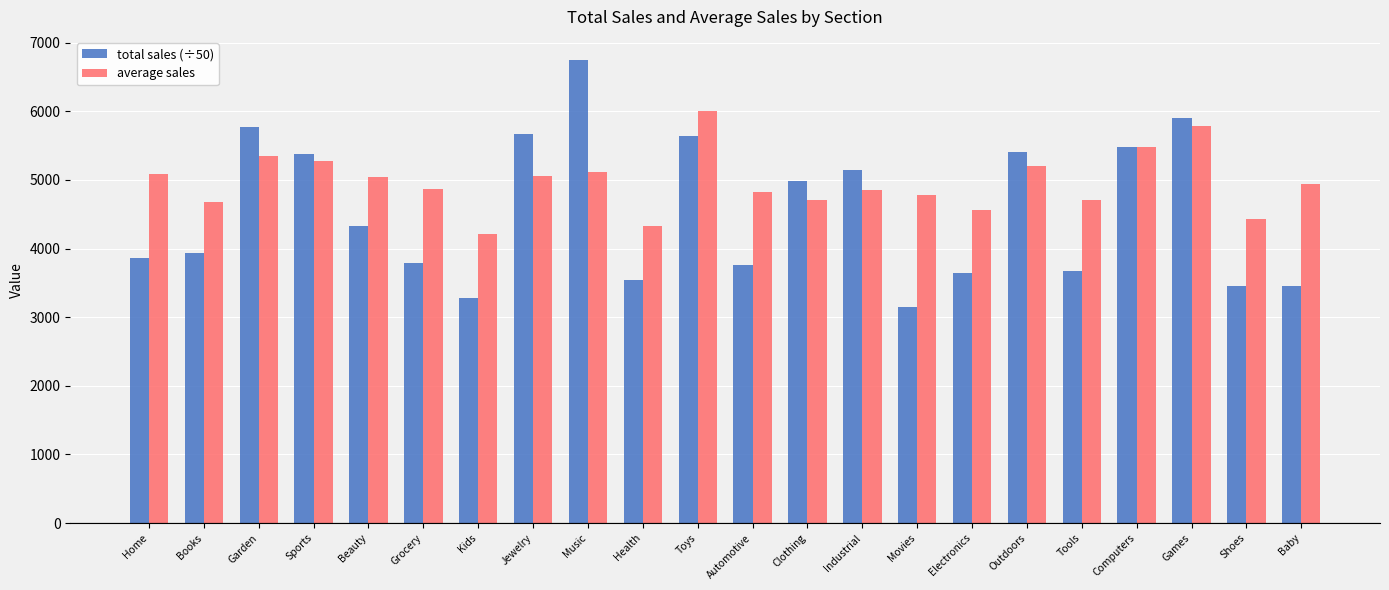

How many series are shown in this chart?

2